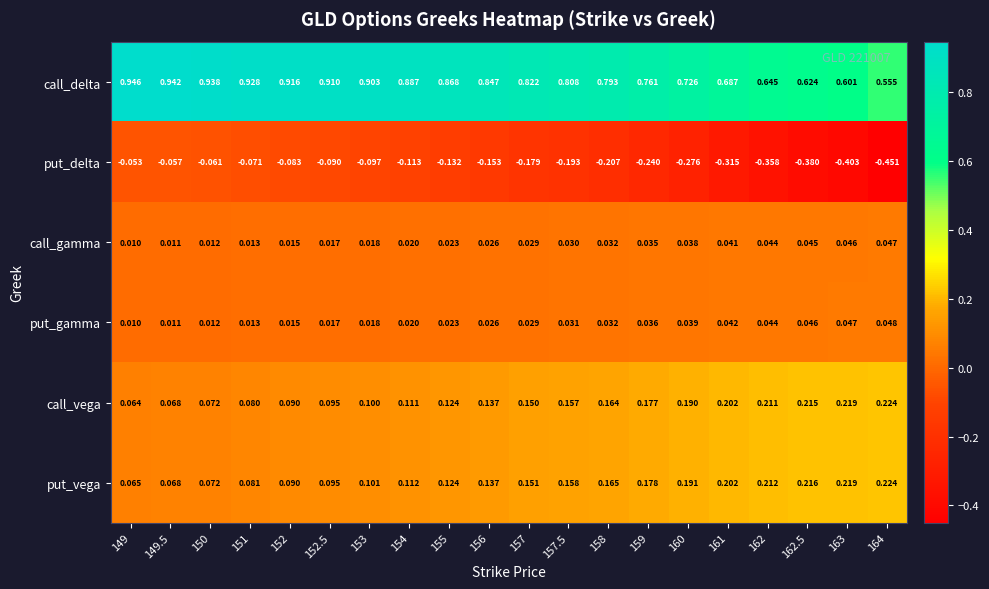

Is the value of call_vega at 161 greater than the value of call_delta at 154?

No